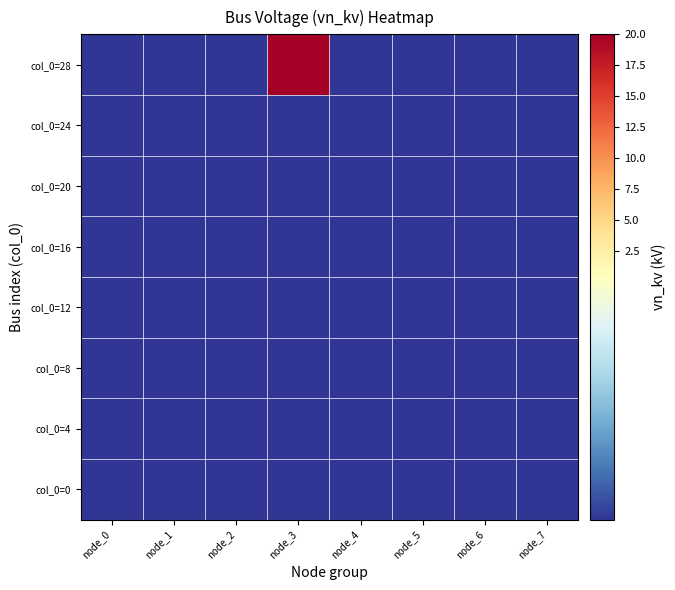

How many data points does each series have?

8